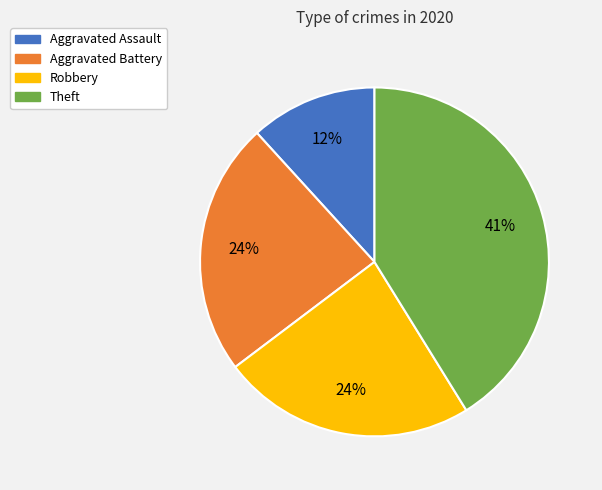

To the nearest percent, what percentage of the pie is Aggravated Assault?

12%